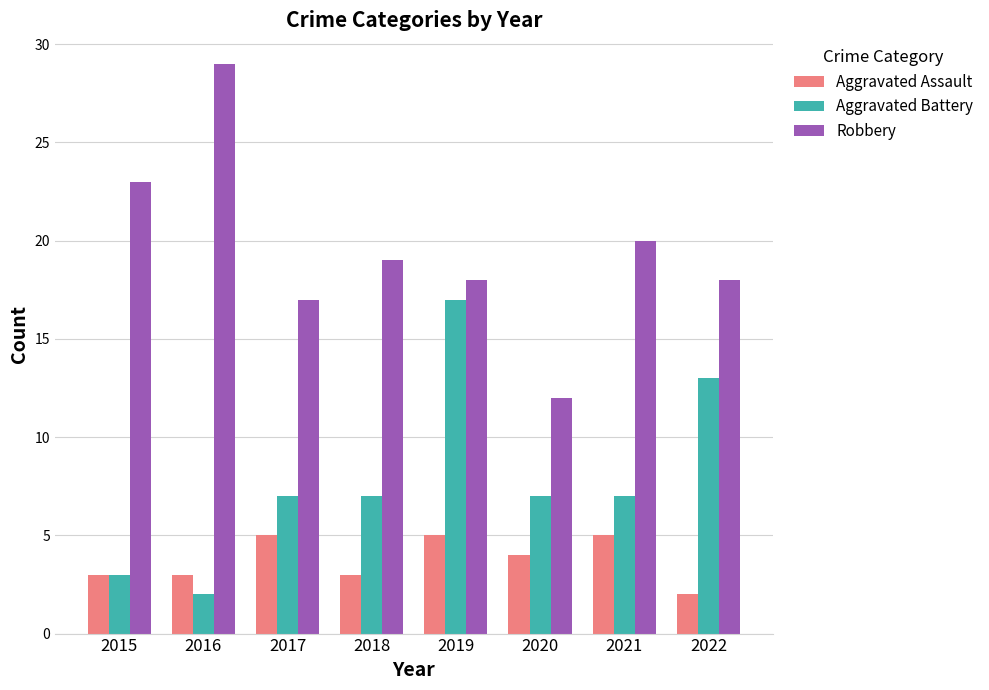

The value of Aggravated Battery at 2022 is 3. True or false?

False